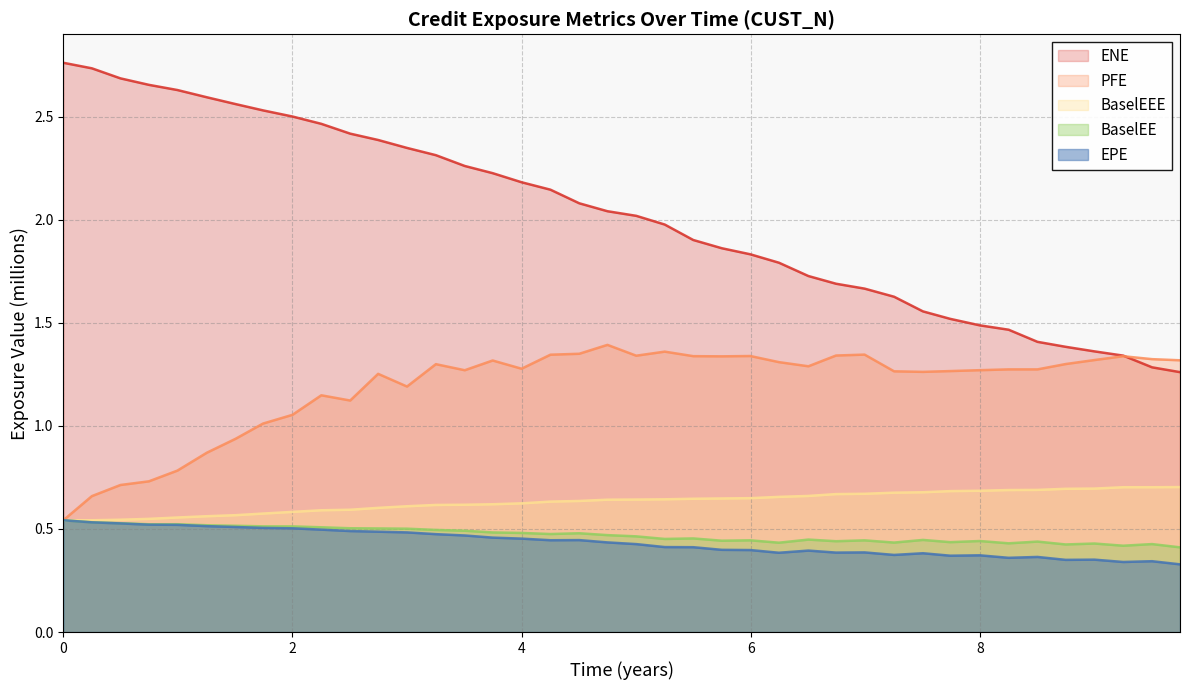

Which series has the widest spread of values?

ENE